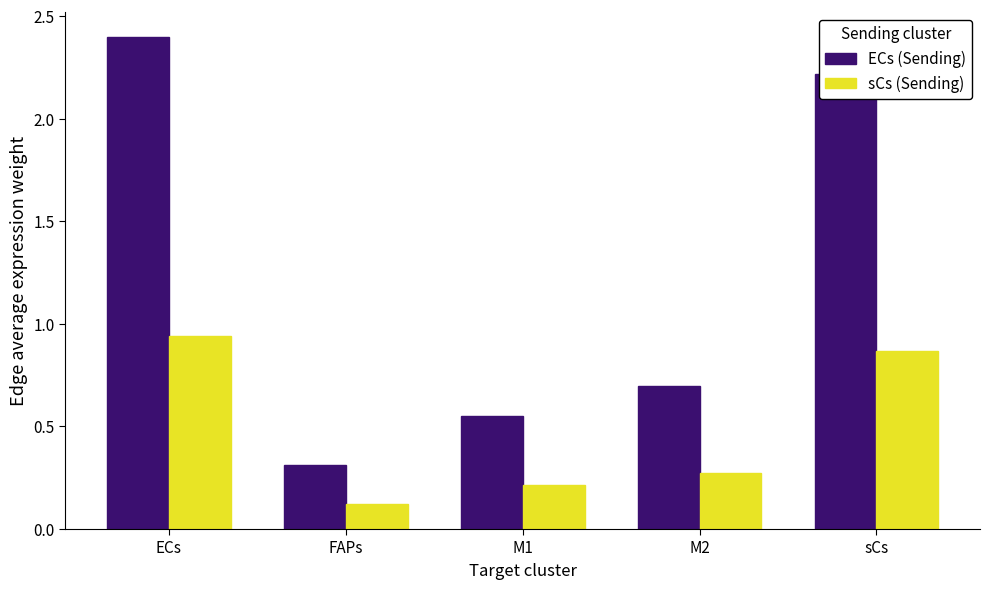

At which category does the chart reach its peak across all series?

ECs